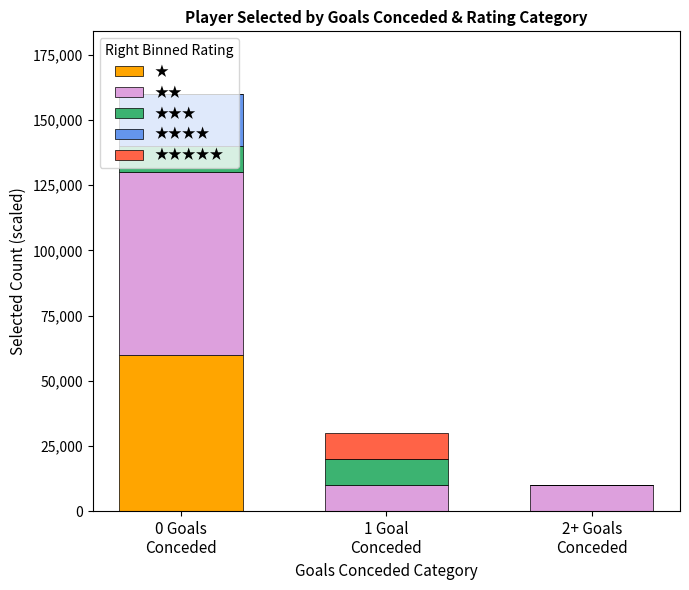

What is the sum of all ★ values?

60000